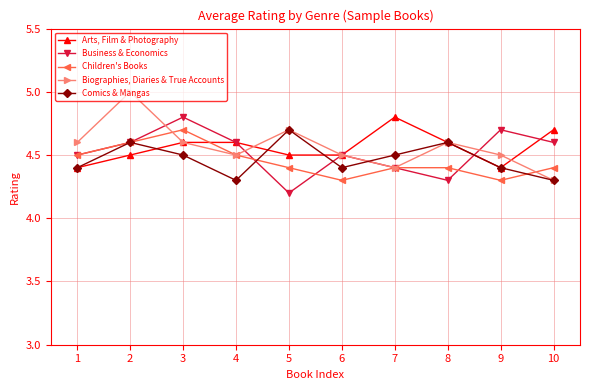

Reading left to right, list all the values displayed in this chart.

Arts, Film & Photography: 1=4.4	2=4.5	3=4.6	4=4.6	5=4.5	6=4.5	7=4.8	8=4.6	9=4.4	10=4.7
Business & Economics: 1=4.5	2=4.6	3=4.8	4=4.6	5=4.2	6=4.5	7=4.4	8=4.3	9=4.7	10=4.6
Children's Books: 1=4.5	2=4.6	3=4.7	4=4.5	5=4.4	6=4.3	7=4.4	8=4.4	9=4.3	10=4.4
Biographies, Diaries & True Accounts: 1=4.6	2=5.0	3=4.6	4=4.5	5=4.7	6=4.5	7=4.4	8=4.6	9=4.5	10=4.3
Comics & Mangas: 1=4.4	2=4.6	3=4.5	4=4.3	5=4.7	6=4.4	7=4.5	8=4.6	9=4.4	10=4.3